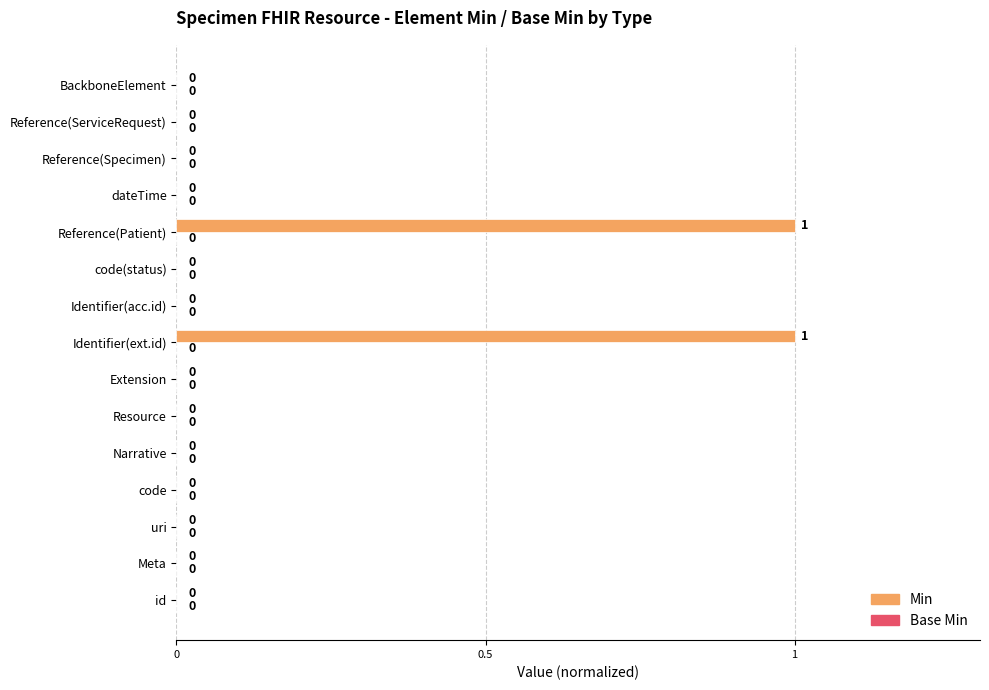

Between Narrative and Reference(Patient), which is larger?

Reference(Patient)